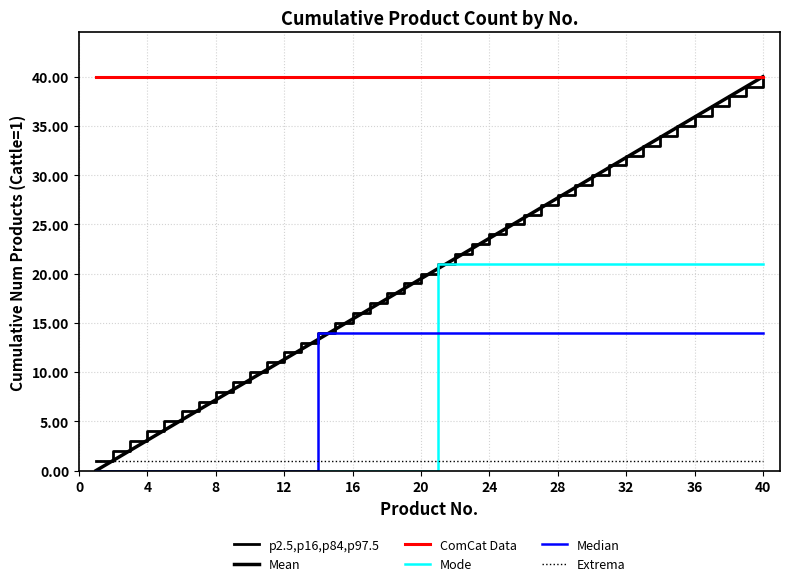

Is this an area chart (filled region under the line)?

No